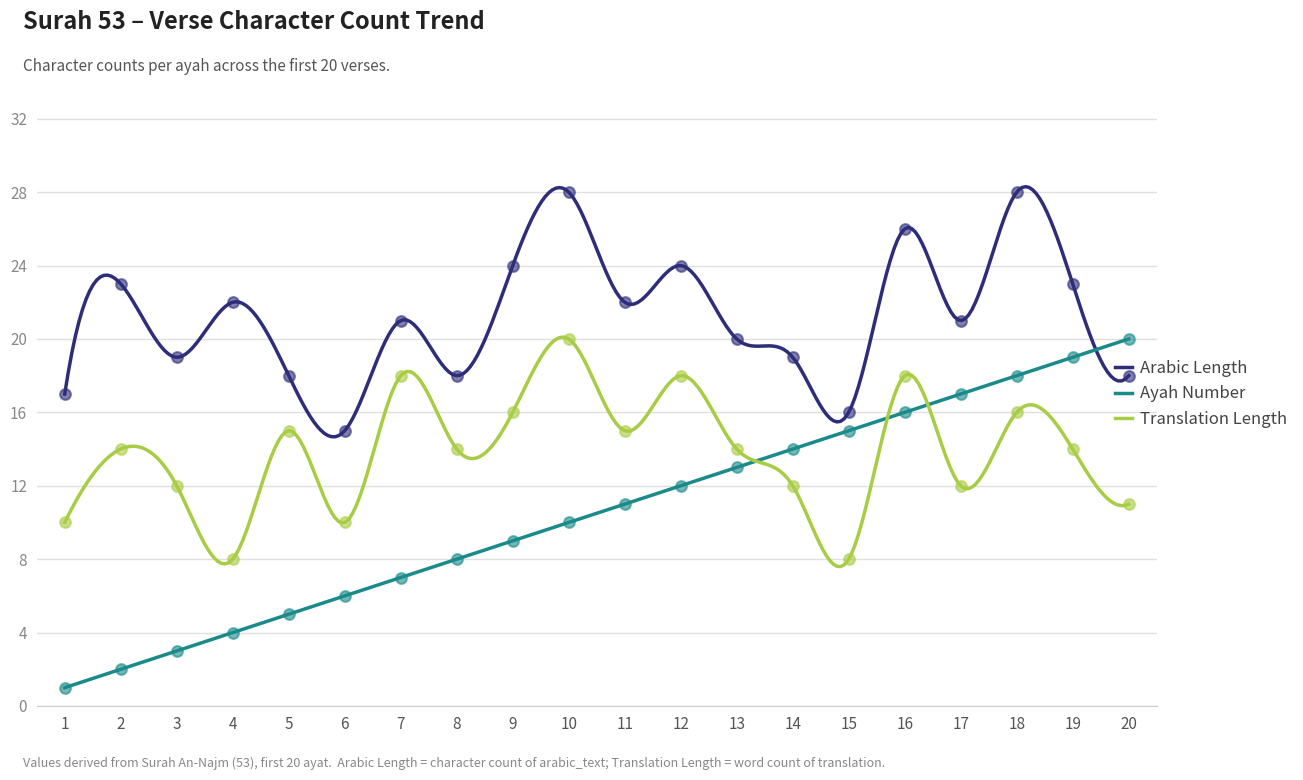

Which series has the largest total across all categories?

Arabic Length